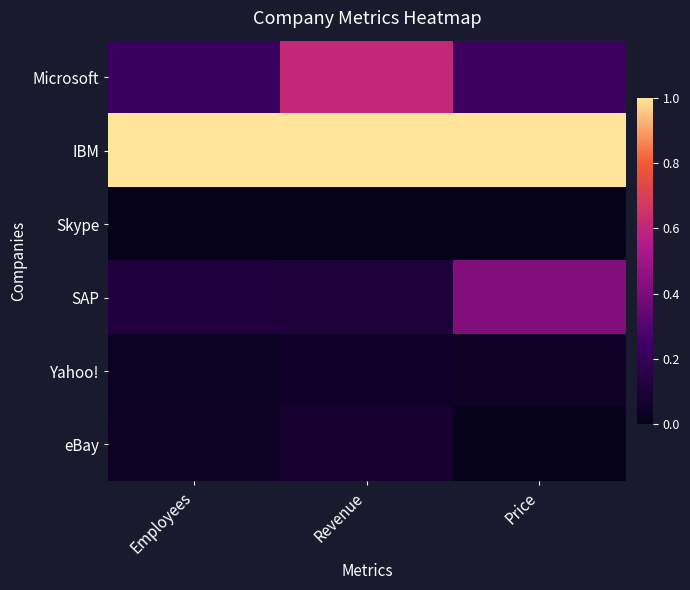

Which series has the largest total across all categories?

IBM